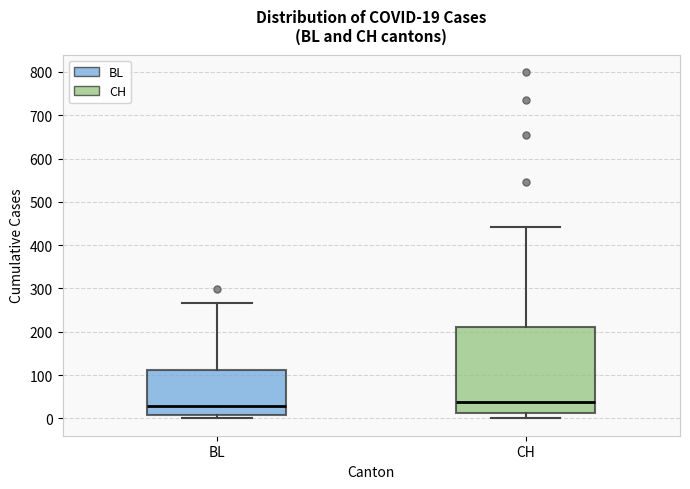

Which box is the tallest, from its lower edge to its upper edge?

CH